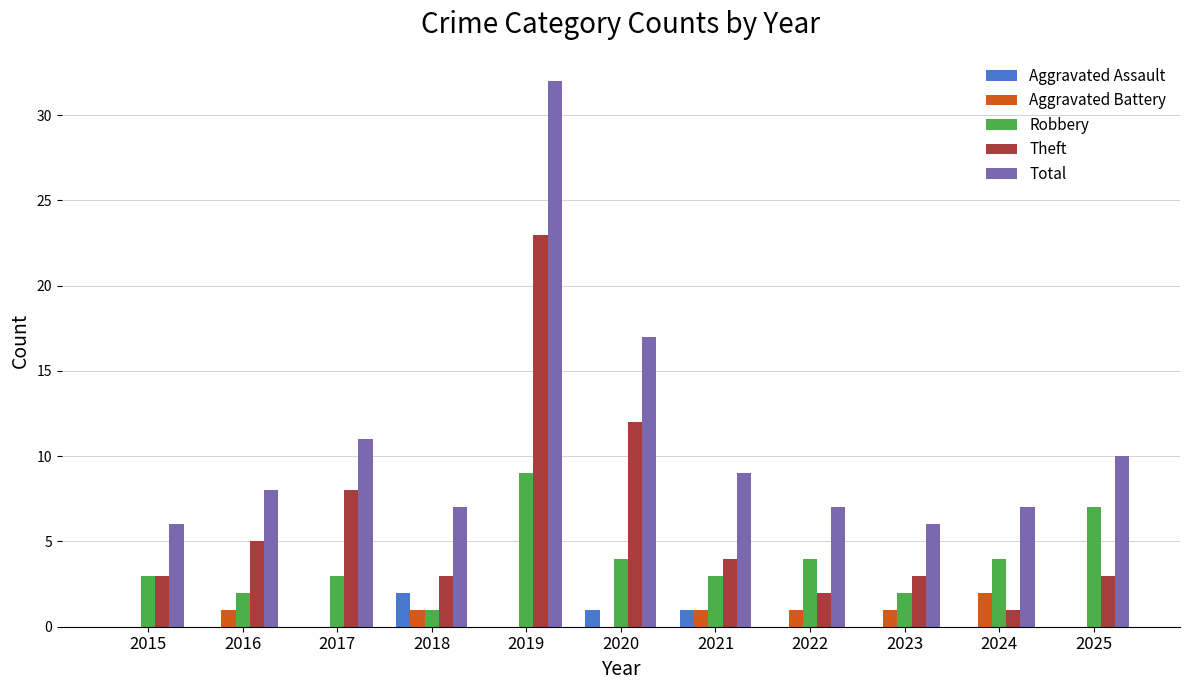

How many data points does each series have?

11